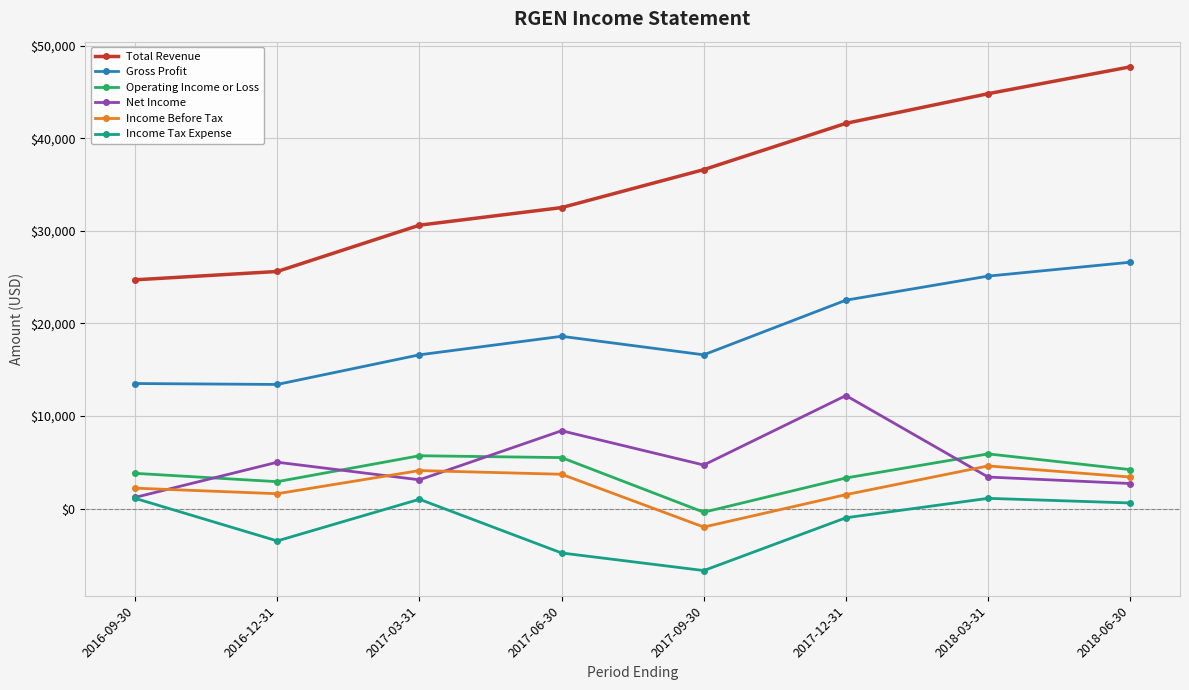

Between 2016-12-31 and 2017-06-30, which series saw the biggest shift?

Total Revenue